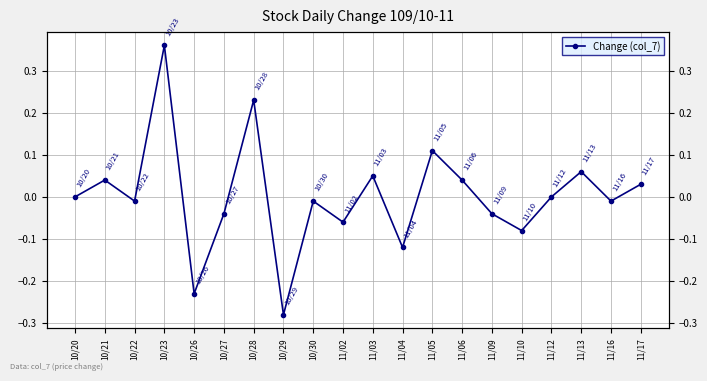

Reading right to left, what are all the values shown in this chart?

11/17=0.0	11/16=-0.0	11/13=0.1	11/12=0.0	11/10=-0.1	11/09=-0.0	11/06=0.0	11/05=0.1	11/04=-0.1	11/03=0.1	11/02=-0.1	10/30=-0.0	10/29=-0.3	10/28=0.2	10/27=-0.0	10/26=-0.2	10/23=0.4	10/22=-0.0	10/21=0.0	10/20=0.0